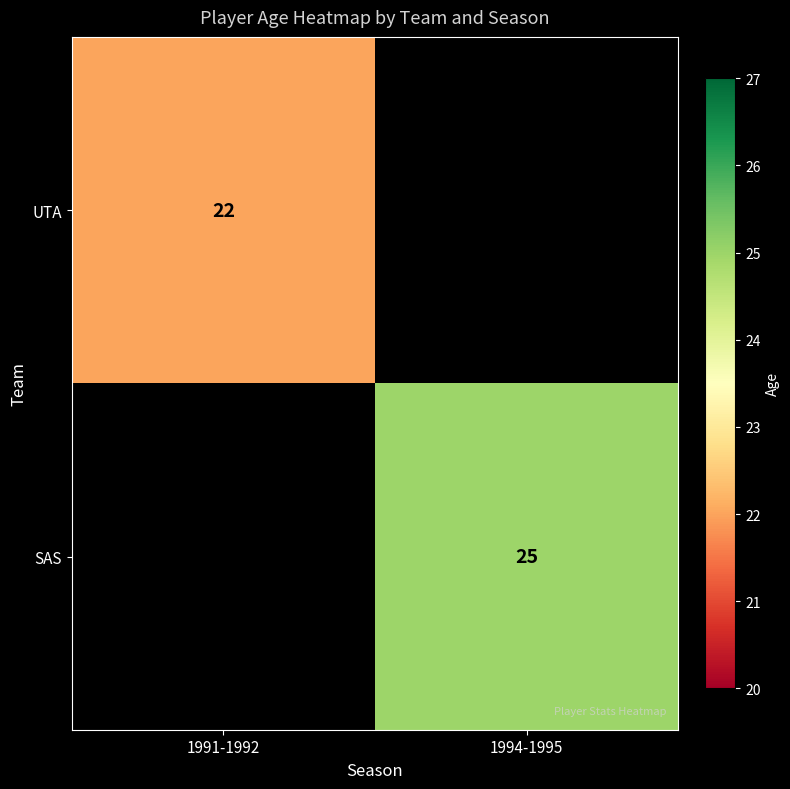

At how many categories does at least one series exceed 22?

1